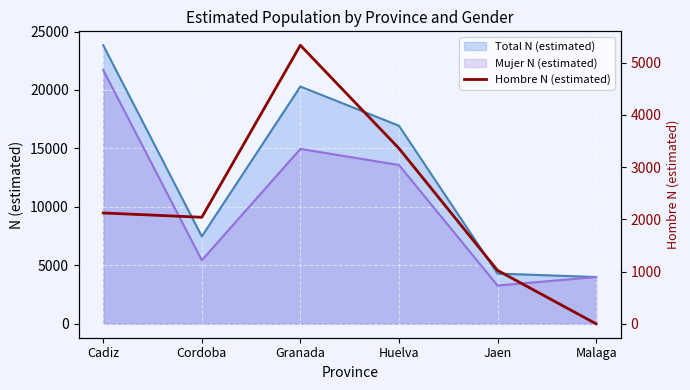

What is the difference between the second highest and minimum values?

3360